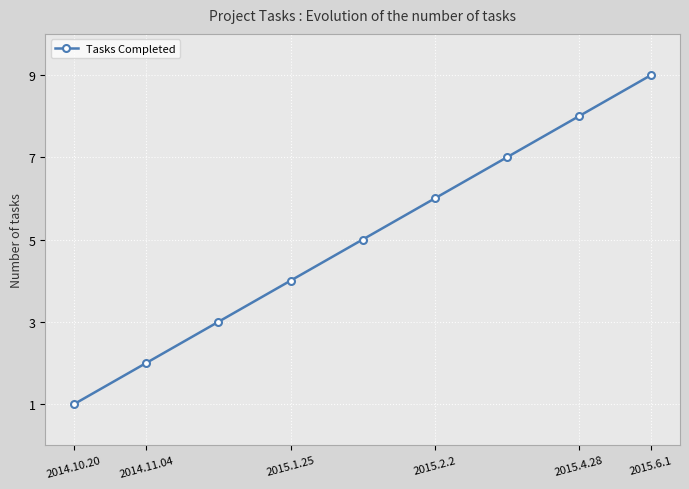

What is the maximum value shown in the chart?

9